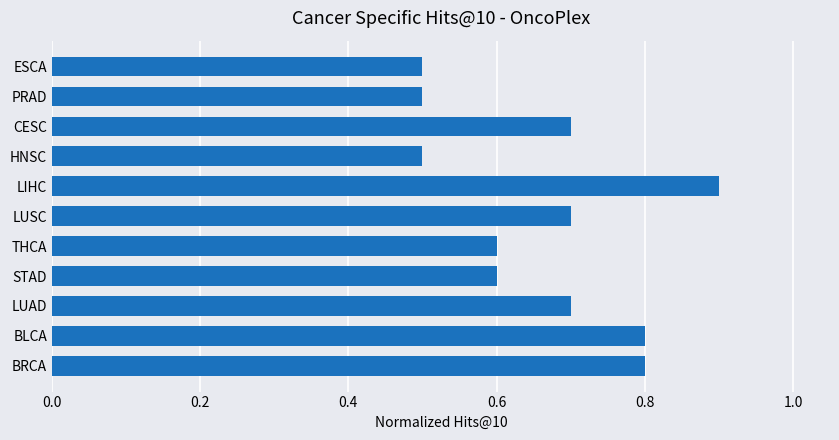

The value at STAD is 0.6. True or false?

True